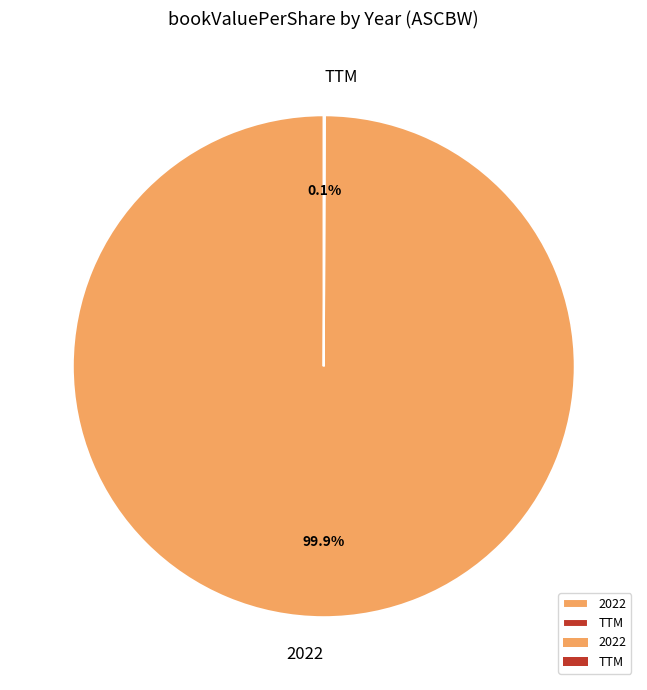

Does 2022 represent more than half of the total?

Yes